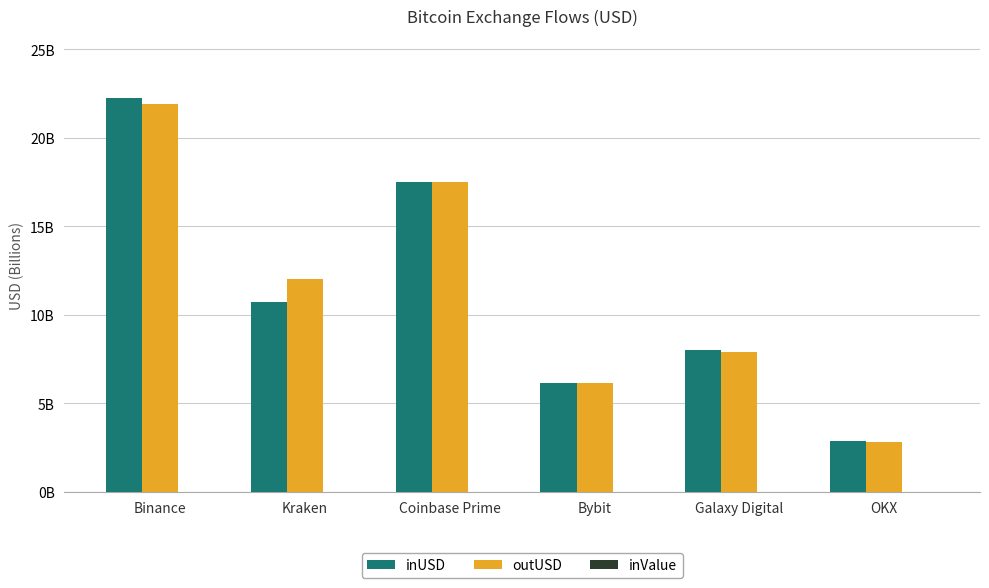

True or false: inUSD has a value of 2.1 at Bybit.

False